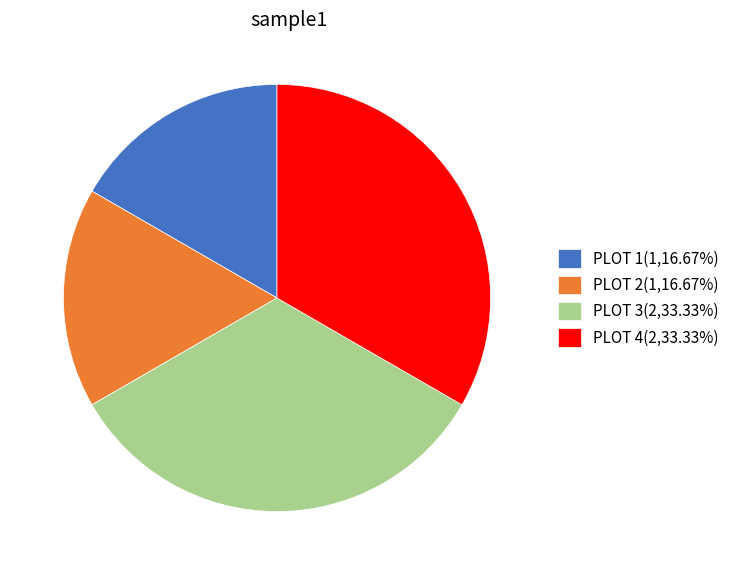

Does PLOT 2(1,16.67%) represent more than half of the total?

No